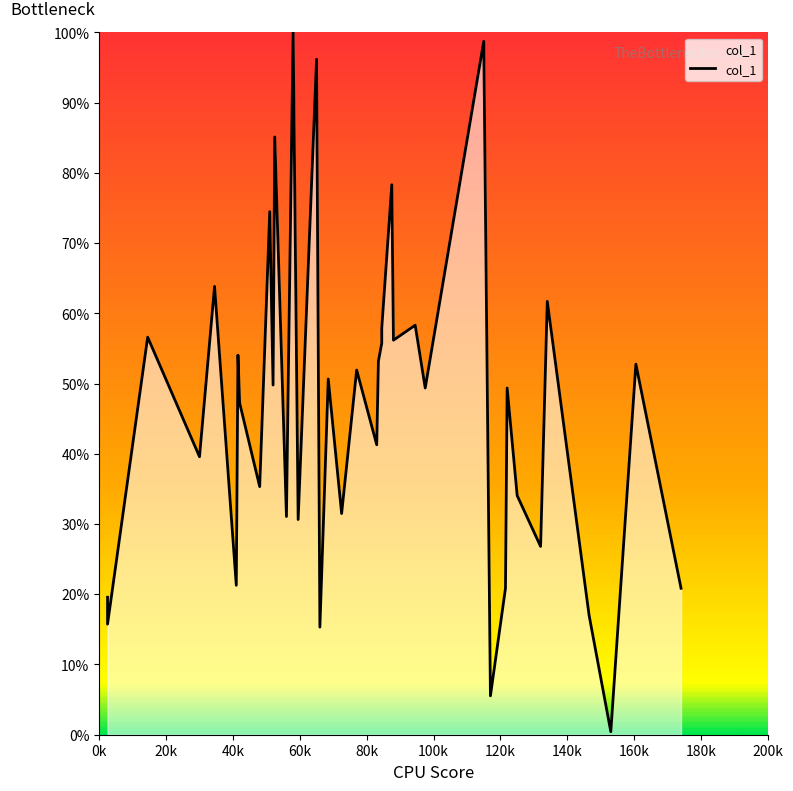

What is the sum of all values?

1857.0